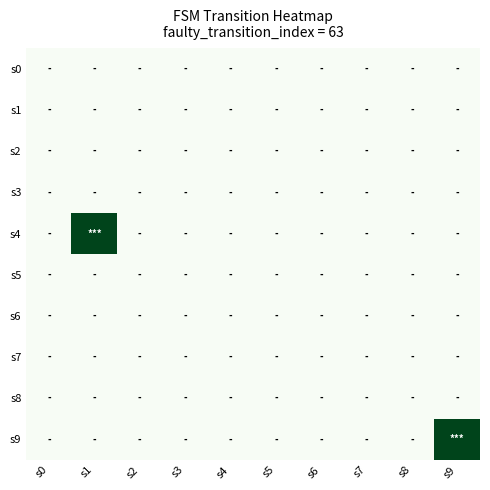

Reading left to right, list all the values displayed in this chart.

s0: s0=0	s1=0	s2=0	s3=0	s4=0	s5=0	s6=0	s7=0	s8=0	s9=0
s1: s0=0	s1=0	s2=0	s3=0	s4=0	s5=0	s6=0	s7=0	s8=0	s9=0
s2: s0=0	s1=0	s2=0	s3=0	s4=0	s5=0	s6=0	s7=0	s8=0	s9=0
s3: s0=0	s1=0	s2=0	s3=0	s4=0	s5=0	s6=0	s7=0	s8=0	s9=0
s4: s0=0	s1=1	s2=0	s3=0	s4=0	s5=0	s6=0	s7=0	s8=0	s9=0
s5: s0=0	s1=0	s2=0	s3=0	s4=0	s5=0	s6=0	s7=0	s8=0	s9=0
s6: s0=0	s1=0	s2=0	s3=0	s4=0	s5=0	s6=0	s7=0	s8=0	s9=0
s7: s0=0	s1=0	s2=0	s3=0	s4=0	s5=0	s6=0	s7=0	s8=0	s9=0
s8: s0=0	s1=0	s2=0	s3=0	s4=0	s5=0	s6=0	s7=0	s8=0	s9=0
s9: s0=0	s1=0	s2=0	s3=0	s4=0	s5=0	s6=0	s7=0	s8=0	s9=1